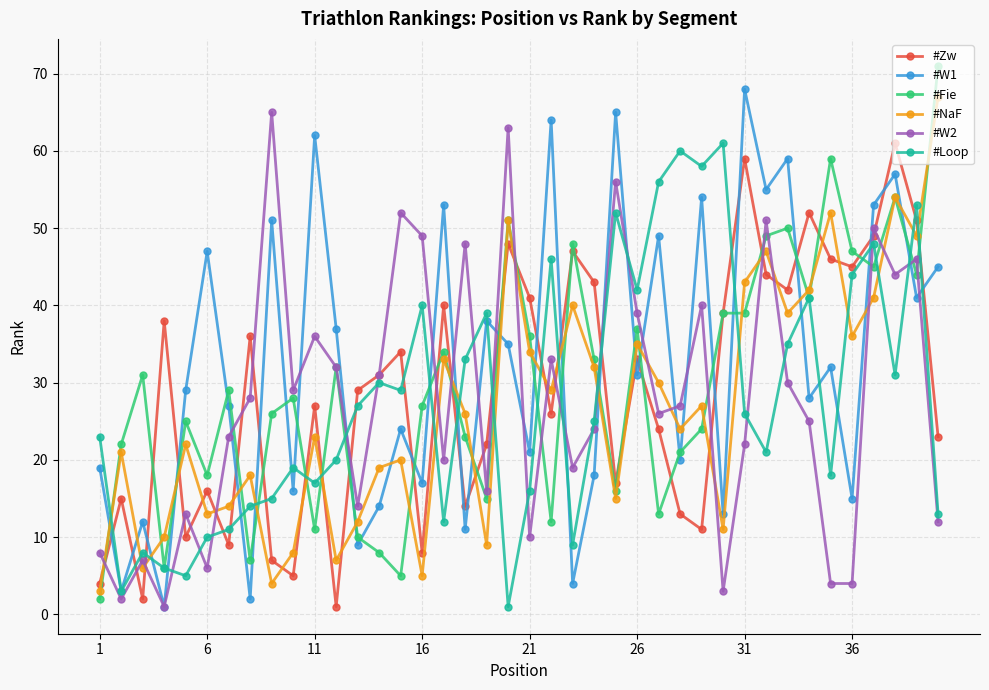

True or false: #NaF has more than 2 points higher than both neighbors.

True